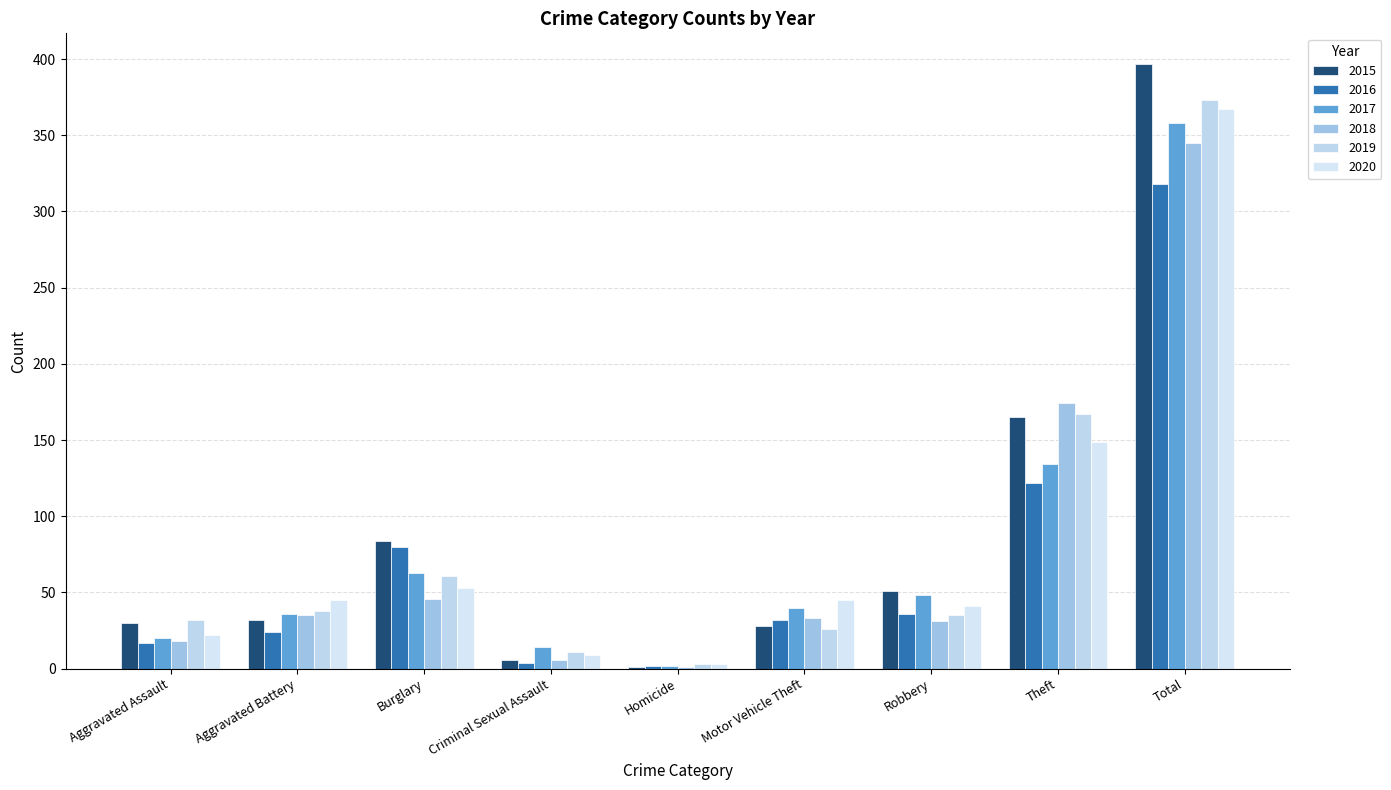

What is the average value of the 2019 series?

83